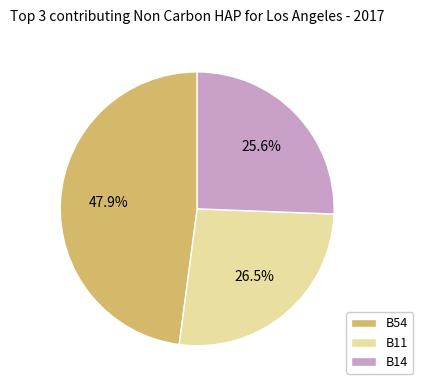

What portion of the pie excludes B54?

52.1%